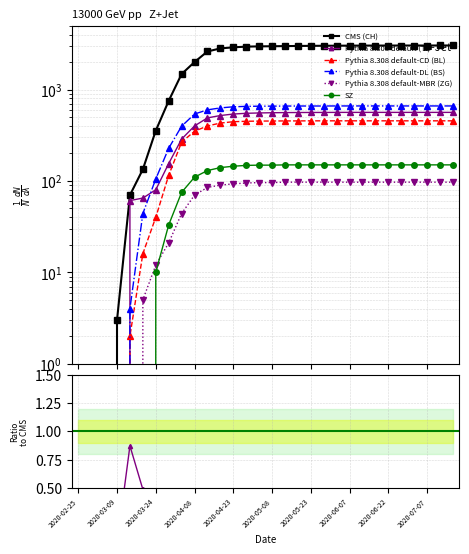

Between 2020-03-24 and 2020-06-17, which is larger?

2020-06-17